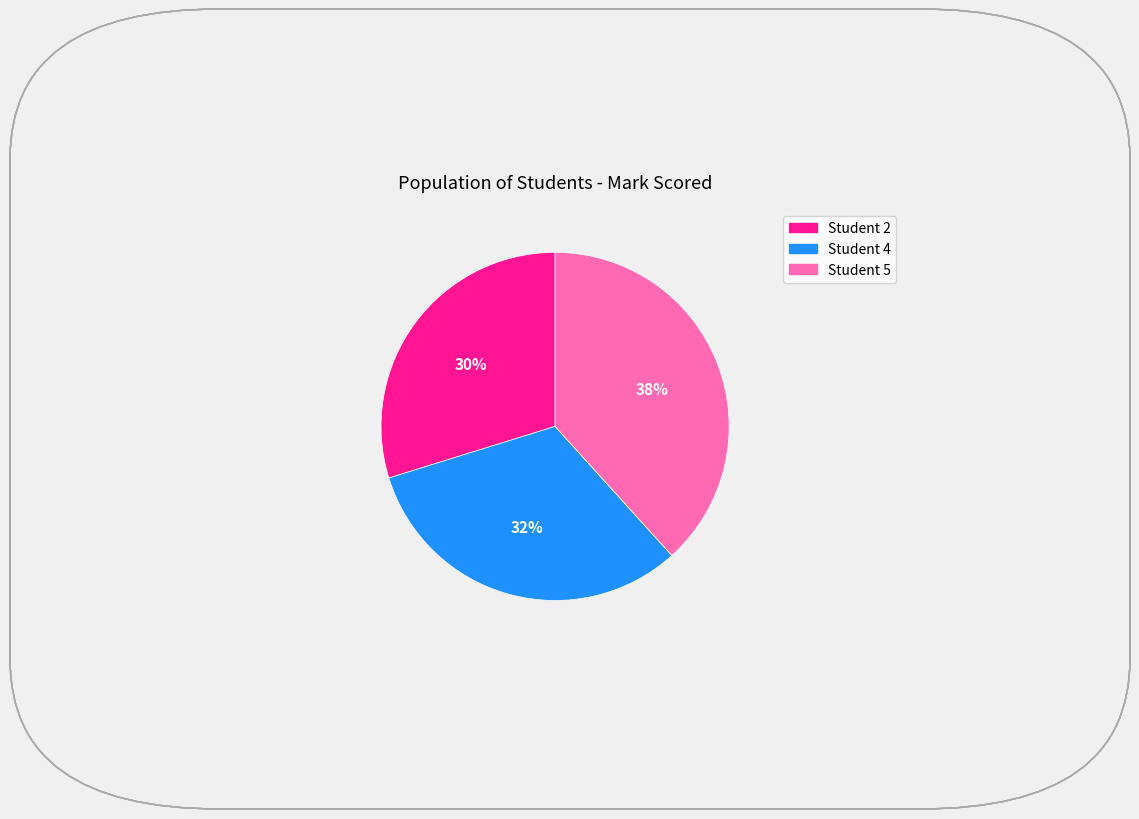

To the nearest percent, what is the average slice percentage?

33%